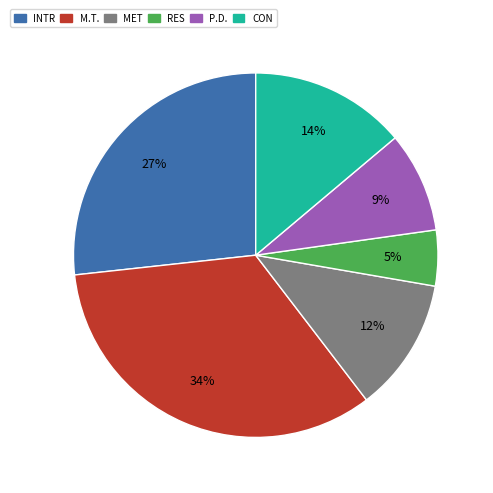

Is the sum of RES and CON greater than half?

No